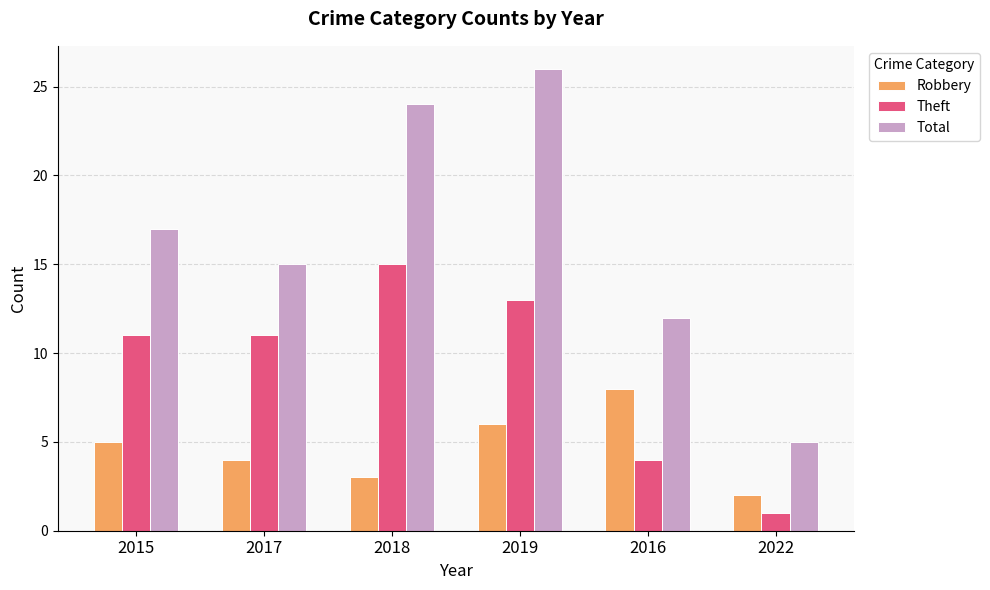

List the series in order of their peak value, highest first.

Total, Theft, Robbery